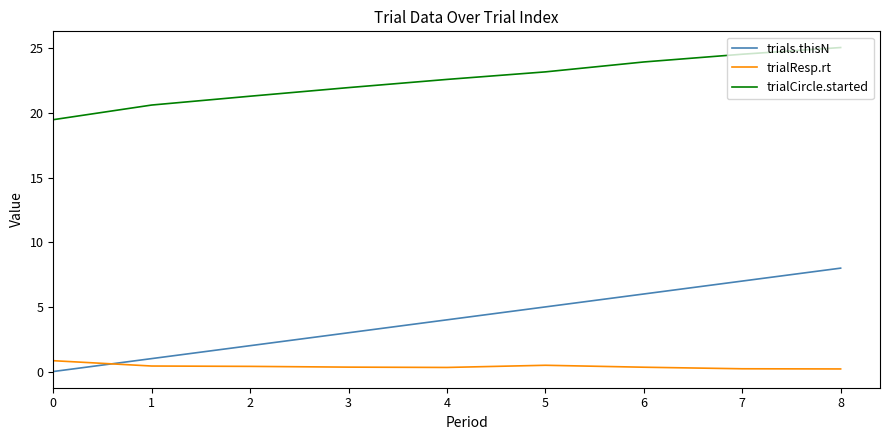

At which category is the sum across all series the highest?

8